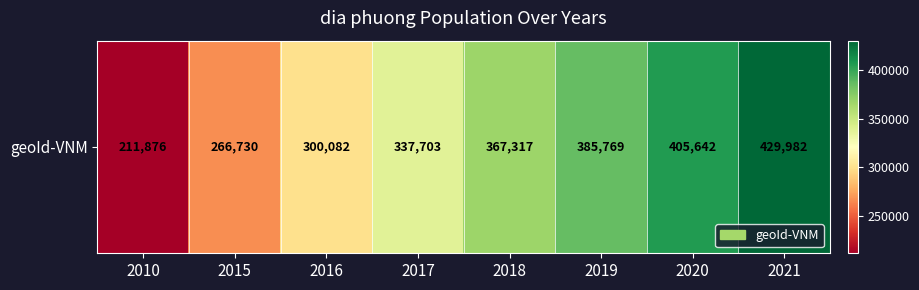

Reading left to right, transcribe all the data shown in this chart.

211876	266730	300082	337703	367317	385769	405642	429982